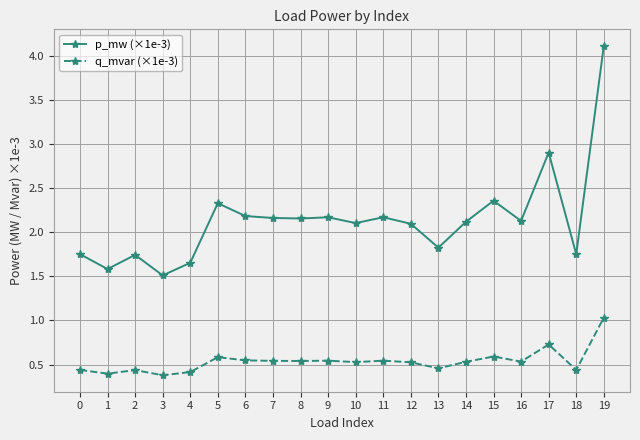

Which series has the largest total across all categories?

p_mw (×1e-3)